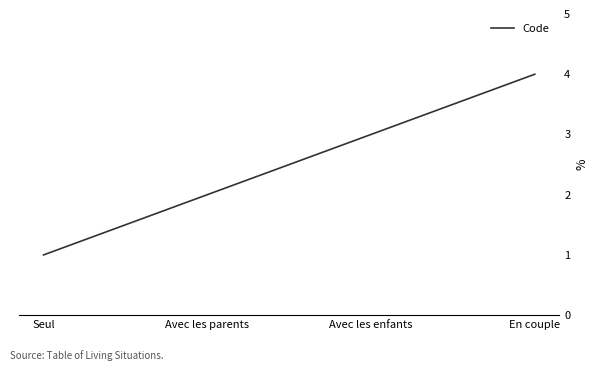

Read the value at En couple.

4